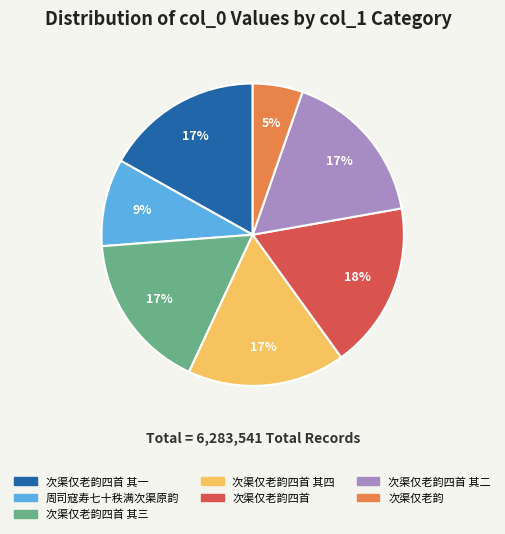

What percentage is the 周司寇寿七十秩满次渠原韵 slice, to the nearest percent?

9%